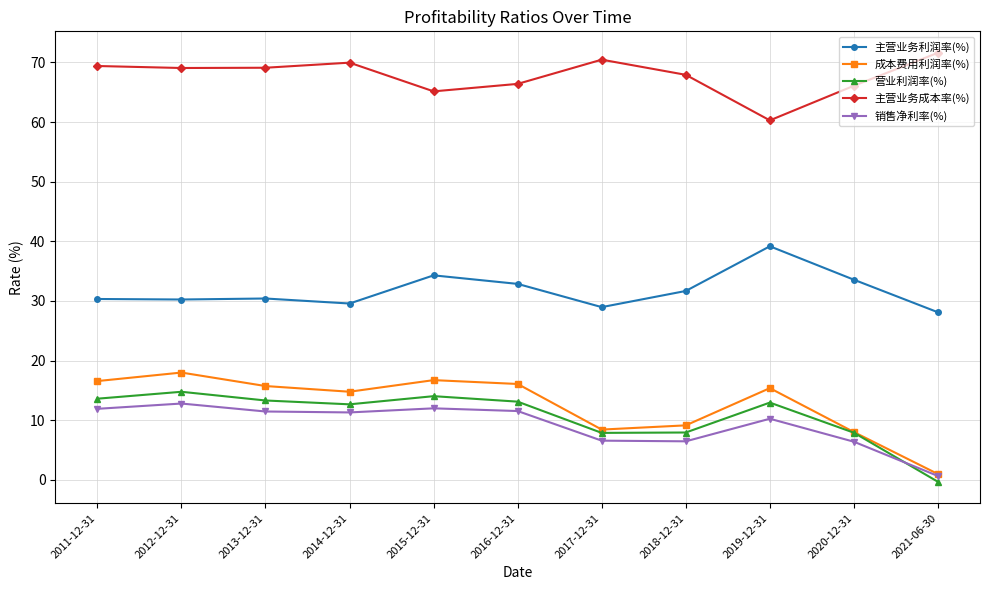

At how many categories does at least one series exceed 13?

11